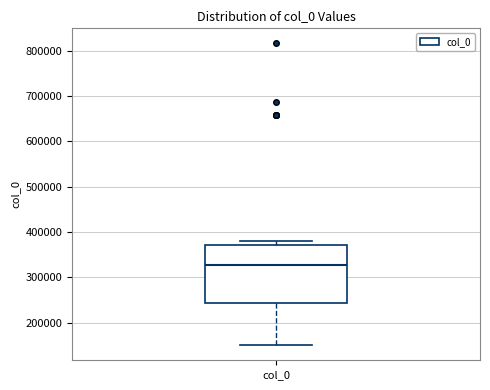

Transcribe this box plot: give where the median line is, the range the box spans, and where the two whiskers end, as read against the y-axis. The values are not printed on the chart, so give them approximately, as read against the axis.

median 330000, box 240000 to 370000, whiskers 150000 to 380000